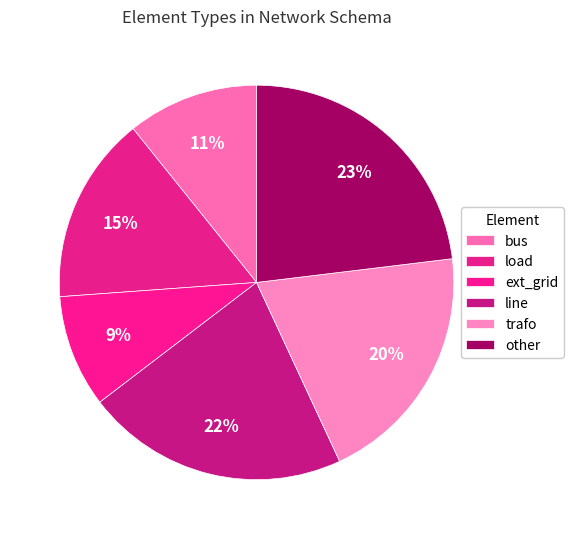

How many slices are in this pie chart?

6